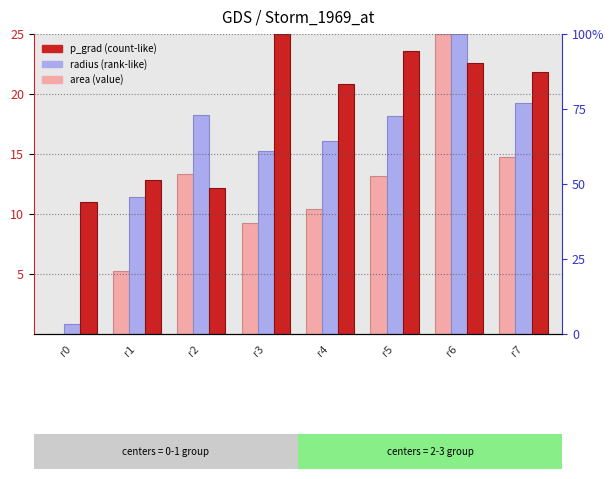

Does the chart contain stacked bars?

No